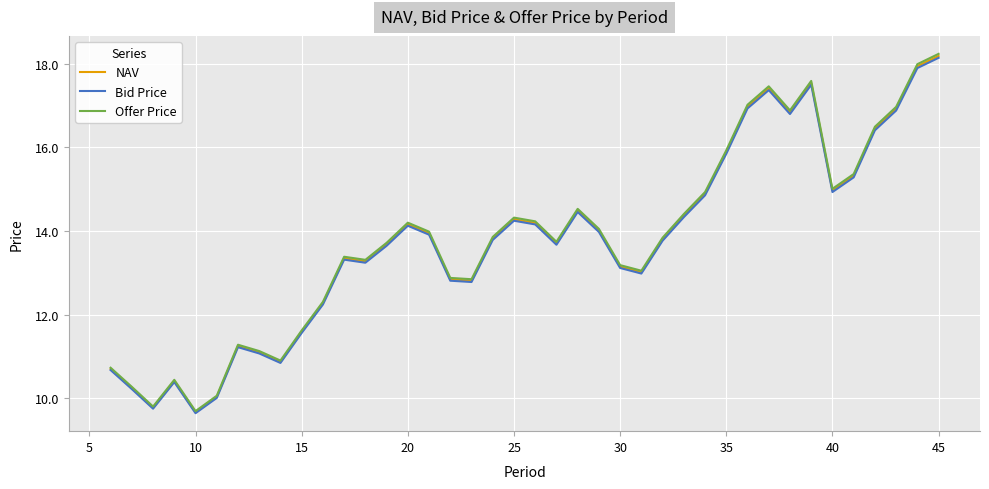

What is the maximum value for Bid Price?

18.1